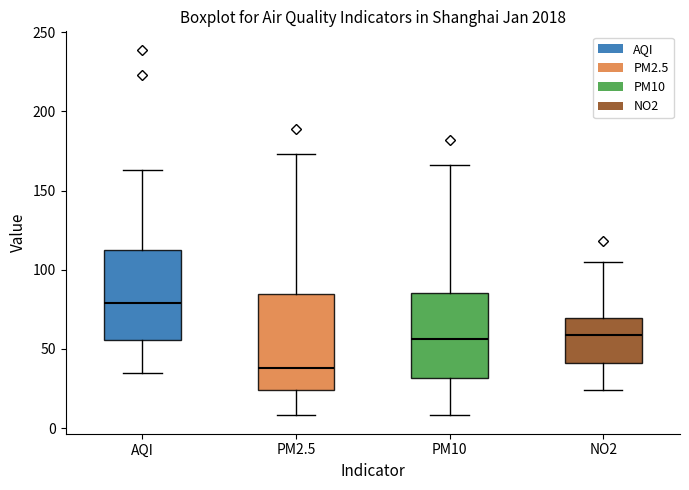

Reading left to right, read every box against the y-axis: the position of its median line, the range the box covers, and the ends of its whiskers. The values are not printed on the chart, so give them approximately, as read against the axis.

AQI: median 80, box 55 to 115, whiskers 35 to 165
PM2.5: median 40, box 25 to 85, whiskers 10 to 175
PM10: median 55, box 30 to 85, whiskers 10 to 165
NO2: median 60, box 40 to 70, whiskers 25 to 105